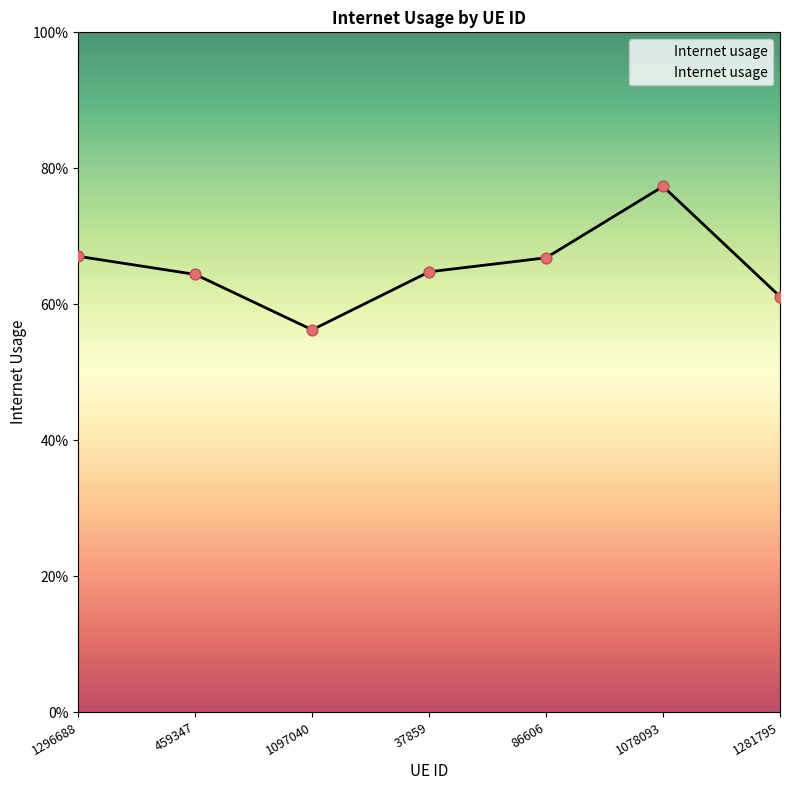

What is the change in value from 459347 to 1097040?

-0.1